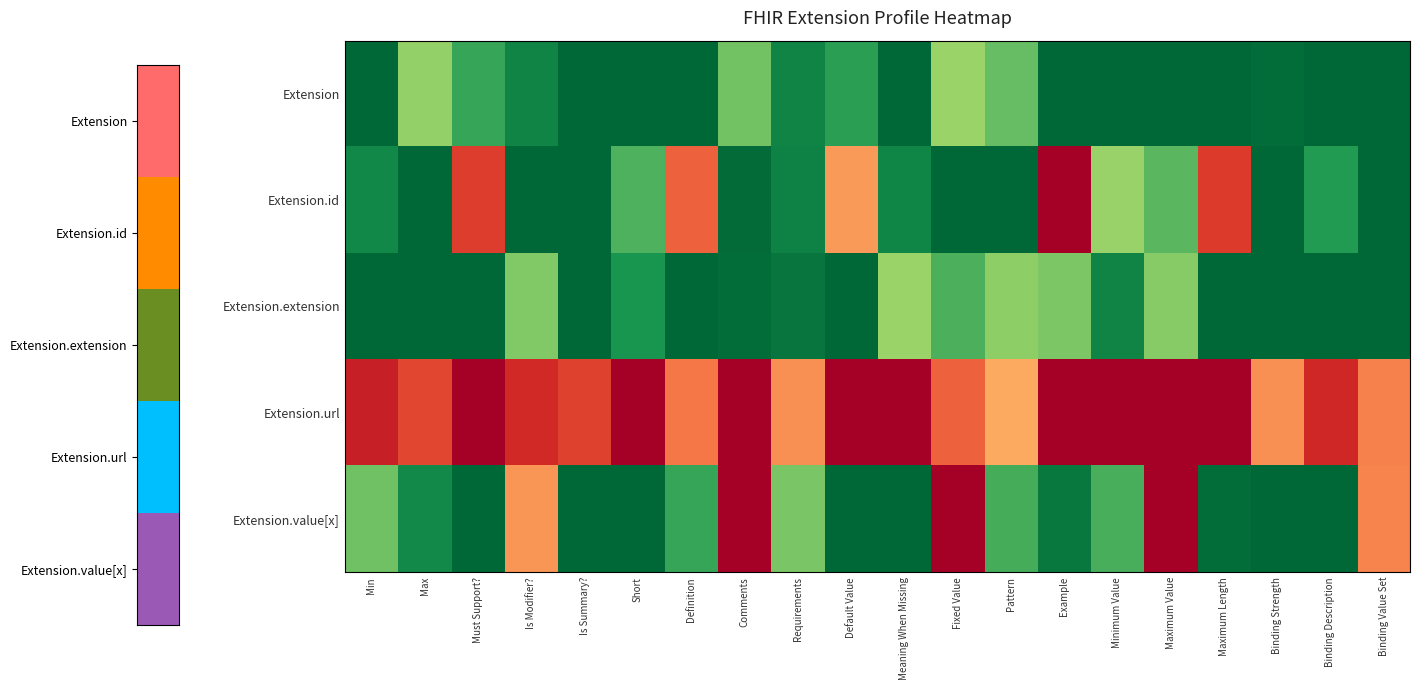

How many distinct data groups are displayed?

5